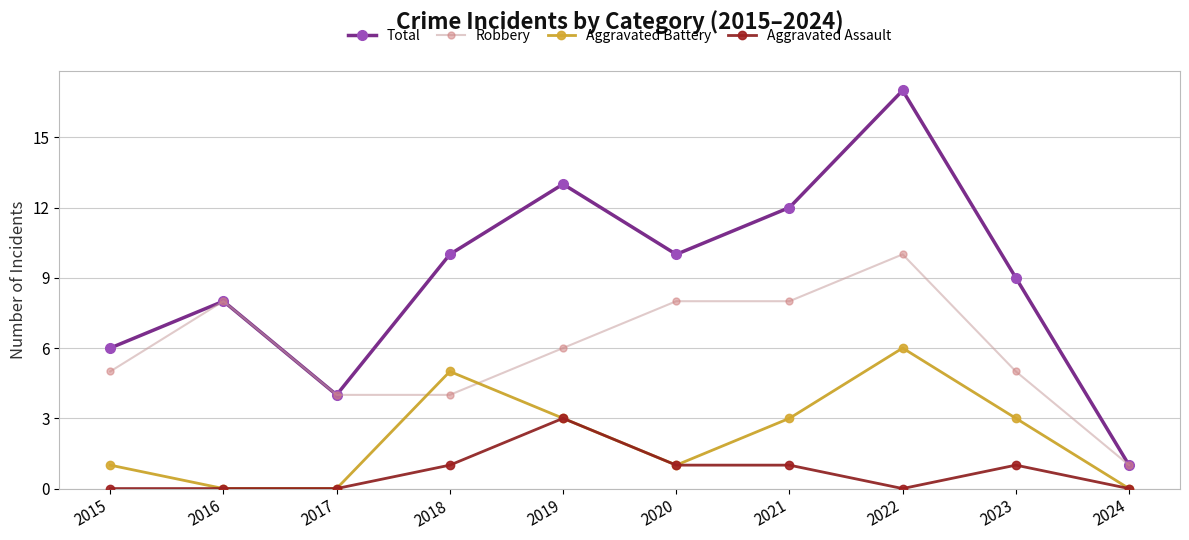

The value of Total at 2020 is 10. True or false?

True